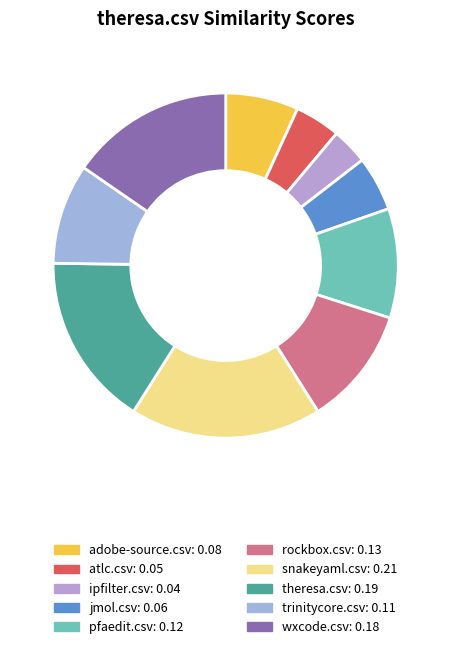

Is it true that snakeyaml.csv is 18% of the pie?

True